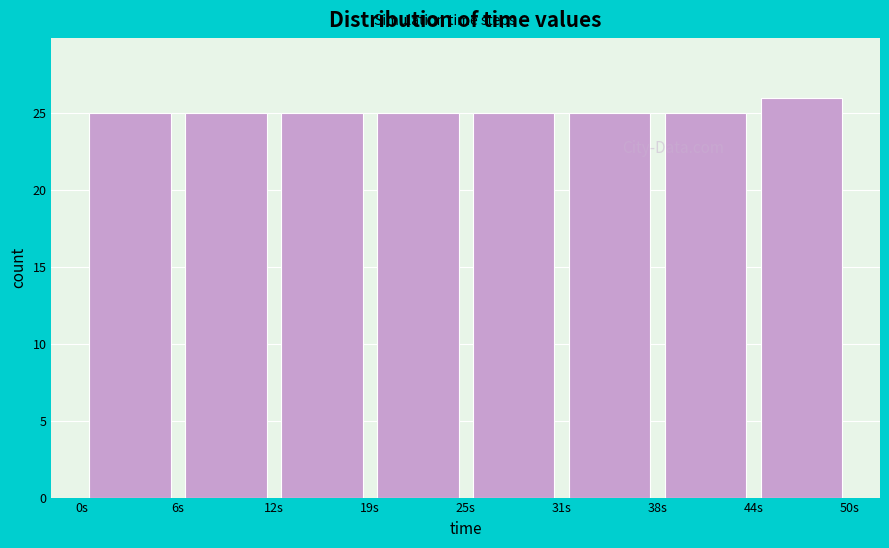

Reading left to right, list every bar in this chart as the range it spans on the x-axis followed by its height. Neither the bar edges nor the heights are printed on the chart, so give them approximately, as read against the axes.

0 to 6: 25
6 to 13: 25
13 to 19: 25
19 to 25: 25
25 to 31: 25
31 to 38: 25
38 to 44: 25
44 to 50: 26